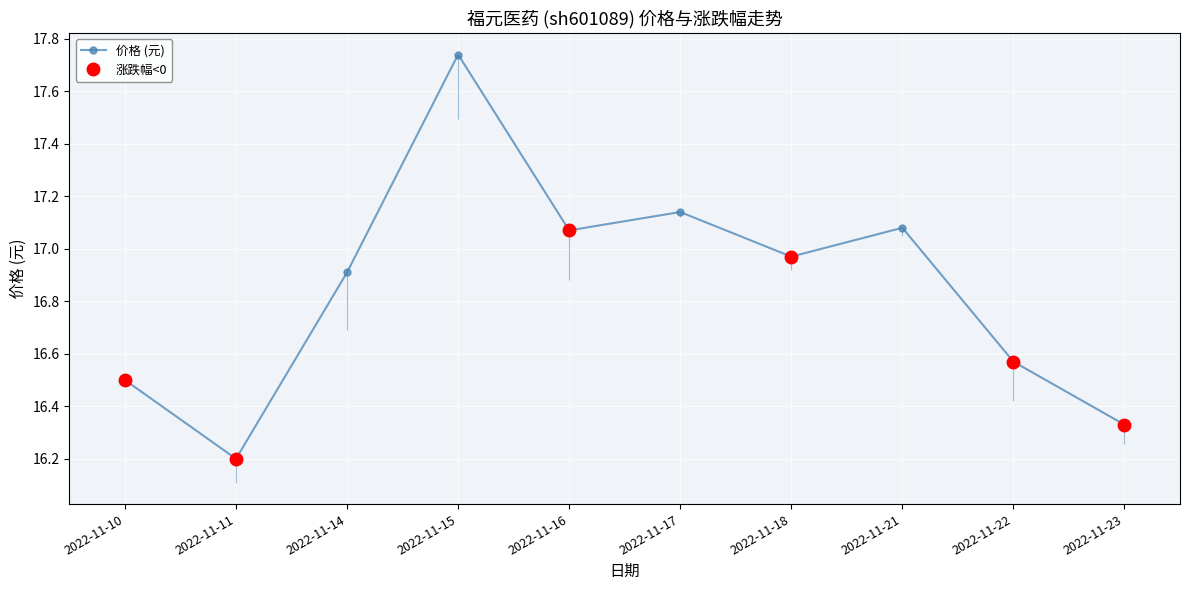

Reading left to right, list all the values displayed in this chart.

2022-11-10=16.5	2022-11-11=16.2	2022-11-14=16.9	2022-11-15=17.7	2022-11-16=17.1	2022-11-17=17.1	2022-11-18=17.0	2022-11-21=17.1	2022-11-22=16.6	2022-11-23=16.3